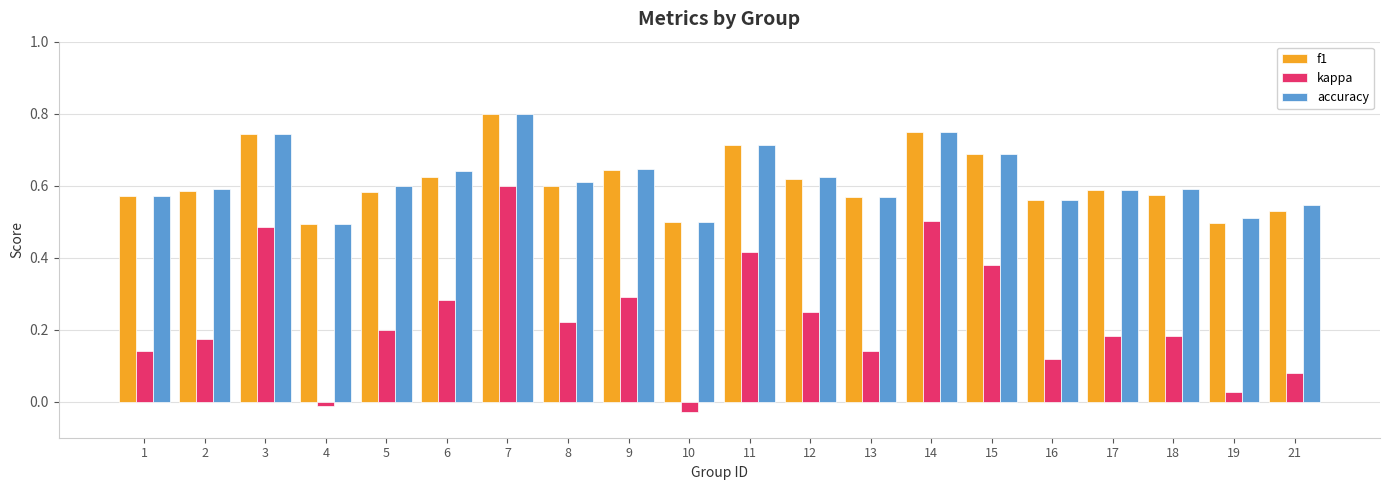

At which label does kappa reach its peak?

7